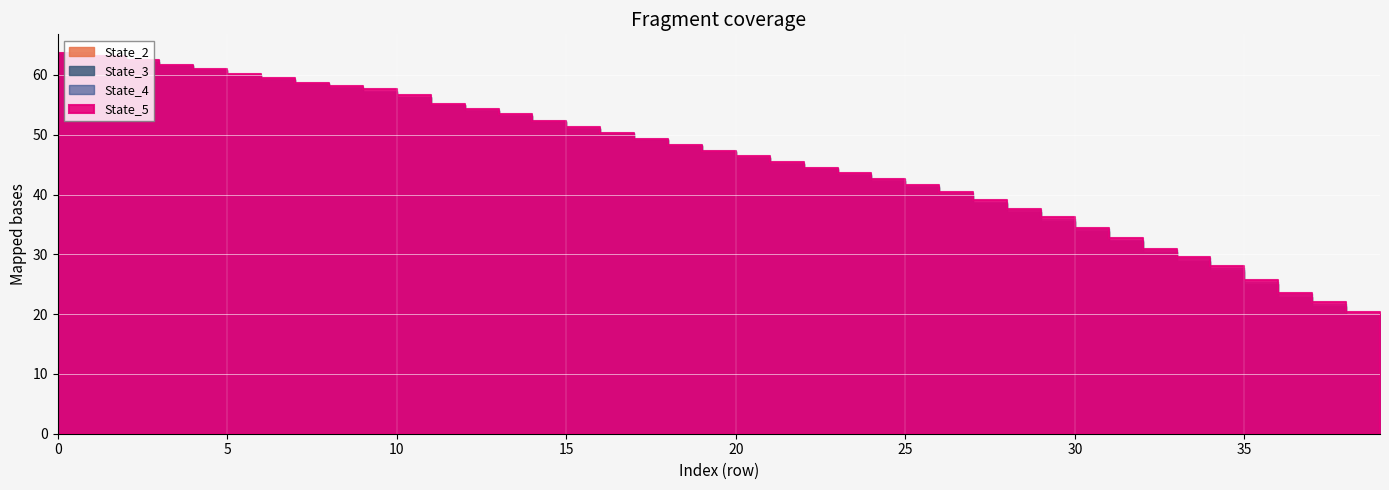

Reading left to right, what are all the values shown in this chart?

State_2: 63594061.9	62925212.3	62192921.4	61433675.5	60591261.9	59779085.4	59116420.1	58428211.6	57695346.7	57034819.3	56142074.0	54912684.5	53962940.7	53085801.3	52041627.8	50969346.3	49957576.5	49041871.4	48054593.9	47049012.5	46064729.7	45112369.0	44146241.8	43157581.5	42219989.9	41132192.0	39789957.9	38422864.5	37021915.9	35454195.7	33716176.8	32040381.7	30316200.7	28756312.4	27049503.4	24991481.4	22865590.1	21230860.1	19687568.1	18267132.4
State_3: 63591306.8	62960992.4	62224002.1	61459560.3	60763264.7	59903993.0	59177419.3	58470510.2	57889151.8	57139622.6	56242786.3	54929411.1	54020297.5	53117477.4	52094168.9	50987320.2	50054560.6	49060500.4	48087112.9	47066636.6	46113023.4	45153173.9	44210286.4	43213522.8	42278417.9	41188317.3	39938329.9	38613285.0	37119985.0	35648990.5	33890682.5	32169351.1	30412603.1	28900734.5	27297285.1	25049916.6	22941065.4	21386652.9	19842407.8	18375906.0
State_4: 63597781.3	63031333.0	62410618.5	61620369.9	60835937.4	59959109.9	59282188.0	58612900.6	57941424.0	57354961.8	56353993.1	55017518.7	54203192.4	53325940.8	52267061.2	51190372.3	50210808.1	49253086.4	48289256.2	47284839.0	46313189.3	45340438.8	44437228.6	43438577.7	42550533.8	41472933.8	40189809.6	38826496.0	37421682.7	35920805.0	34171685.4	32404720.7	30759258.8	29299966.4	27671133.0	25365476.0	23412860.2	21702847.4	20024079.9	18582120.2
State_5: 63601691.9	63131135.7	62479298.0	61701715.5	60991030.1	60164014.1	59438643.0	58694893.0	58175878.0	57624081.9	56601019.4	55064505.9	54213820.0	53431543.7	52308445.2	51215518.8	50249743.3	49304628.2	48331842.4	47310648.0	46370258.4	45407544.7	44452354.7	43561332.2	42632735.4	41568104.4	40446146.4	39074110.3	37658941.1	36287070.6	34479599.1	32684351.4	30905481.7	29530312.9	28069437.6	25686339.6	23524134.9	22035516.9	20382758.1	18782917.8